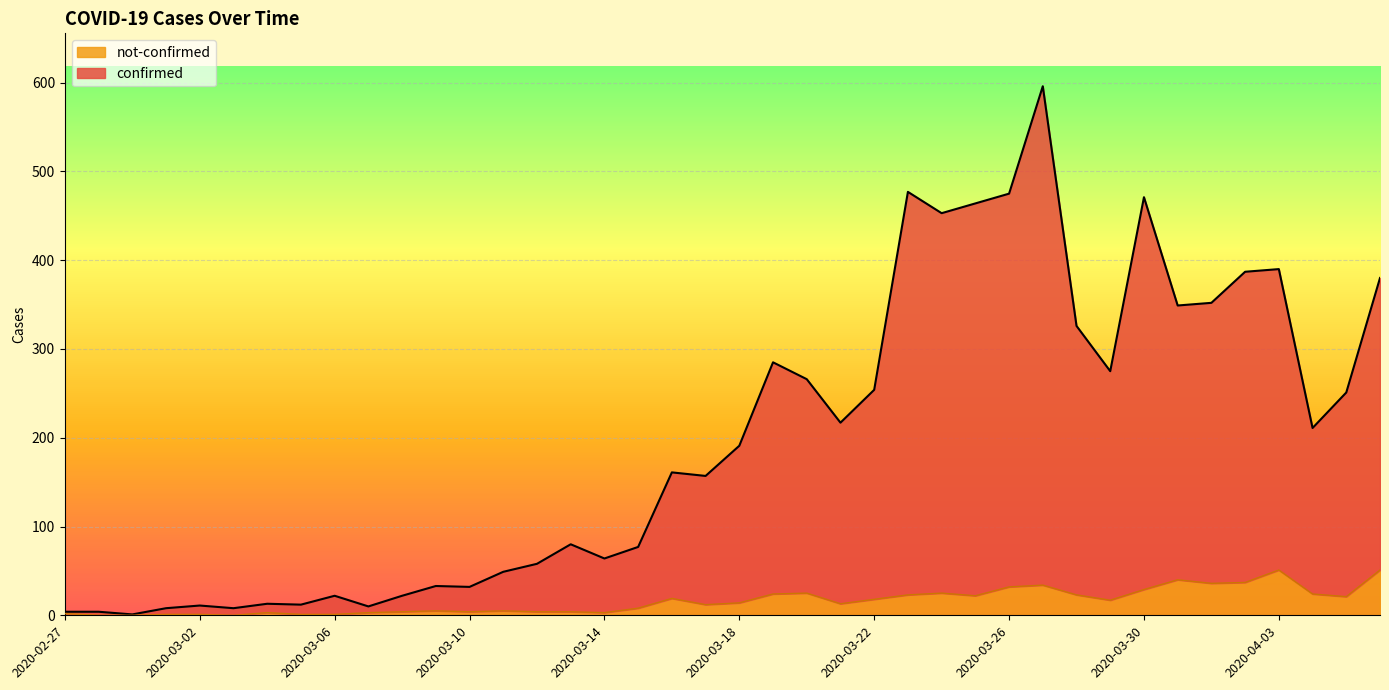

True or false: not-confirmed has more than 2 interior local peaks.

True